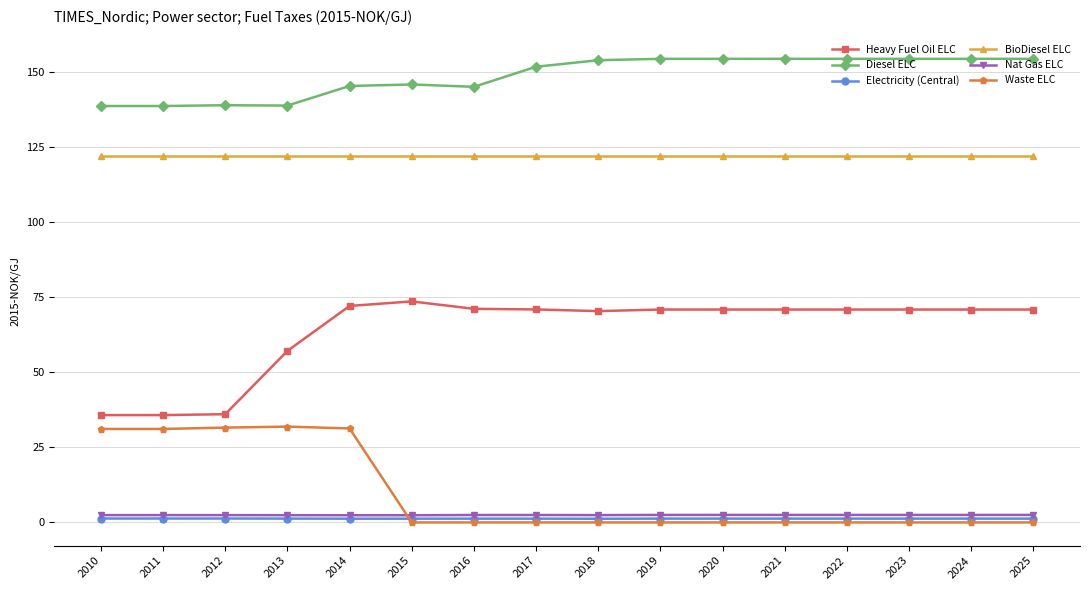

Which series has the largest total across all categories?

Diesel ELC